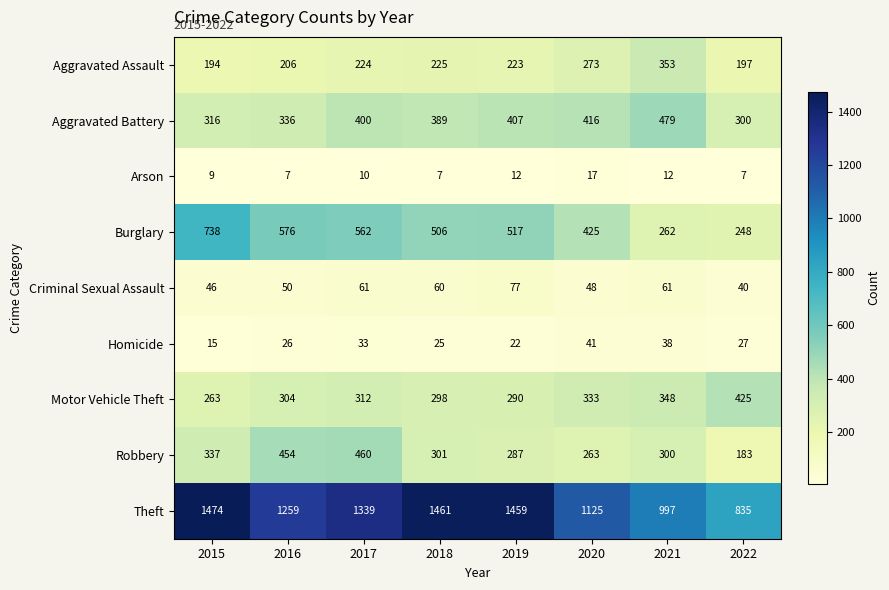

What is the minimum value for Theft?

835